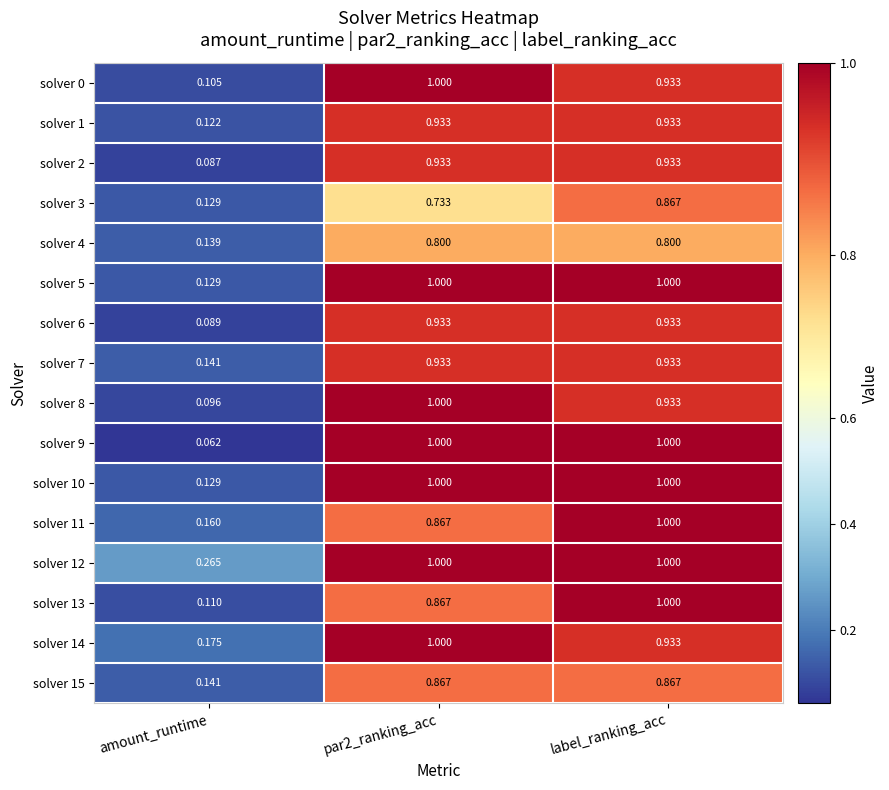

Is the value of solver 9 at label_ranking_acc greater than the value of solver 7 at par2_ranking_acc?

Yes